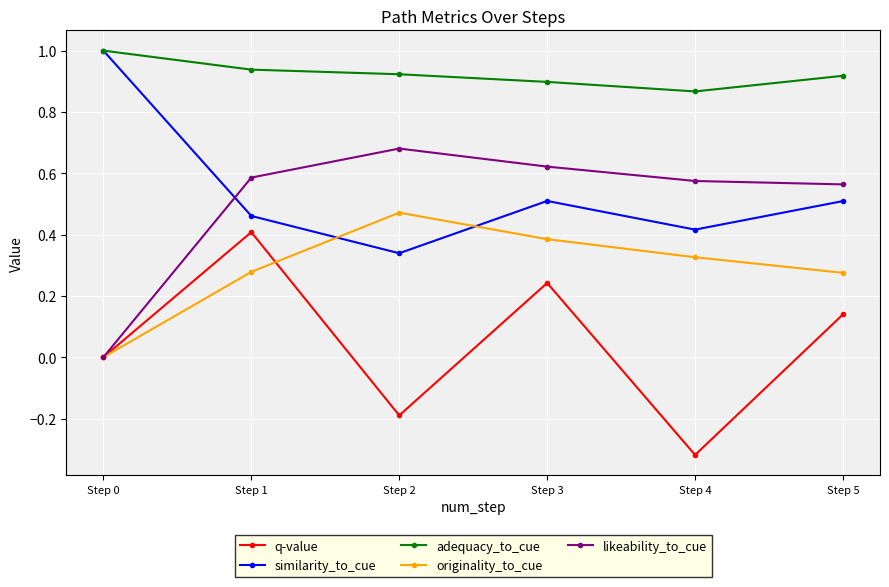

How many positive values does the originality_to_cue series have?

5